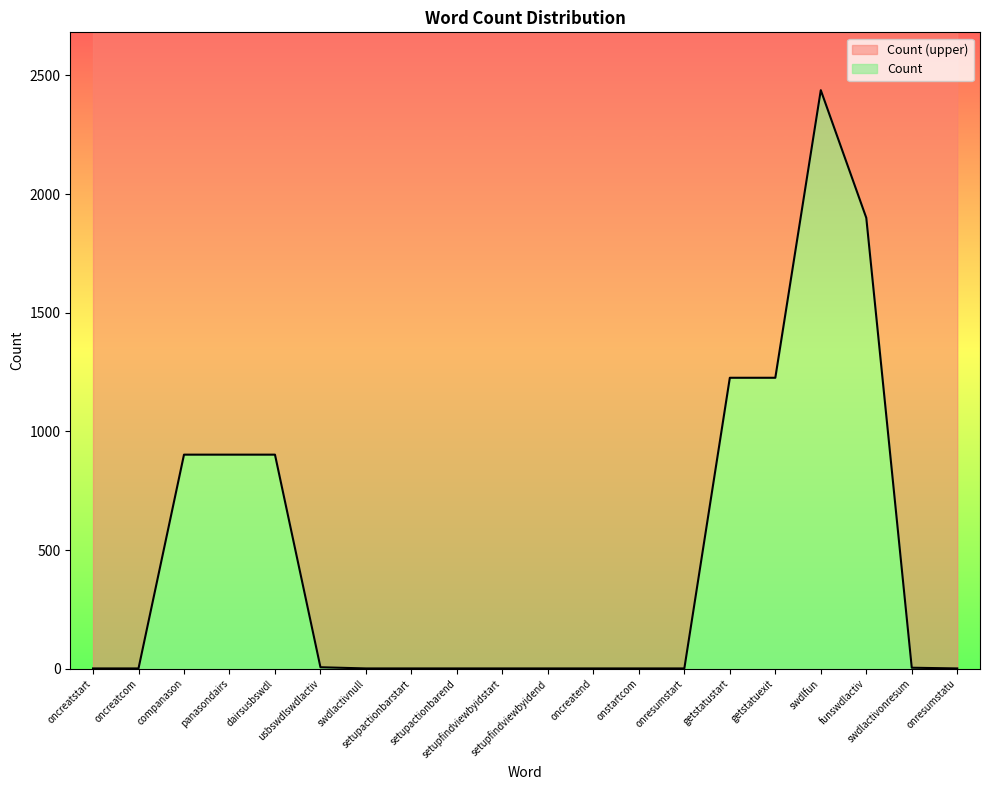

Where is the first local maximum?

swdlfun